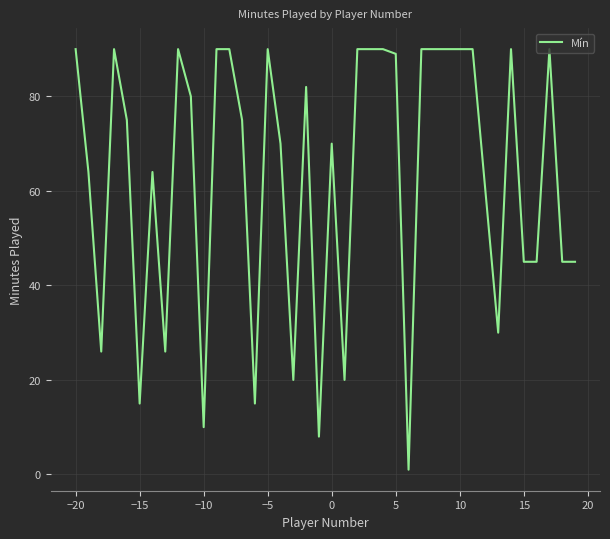

What is the greatest value displayed?

90